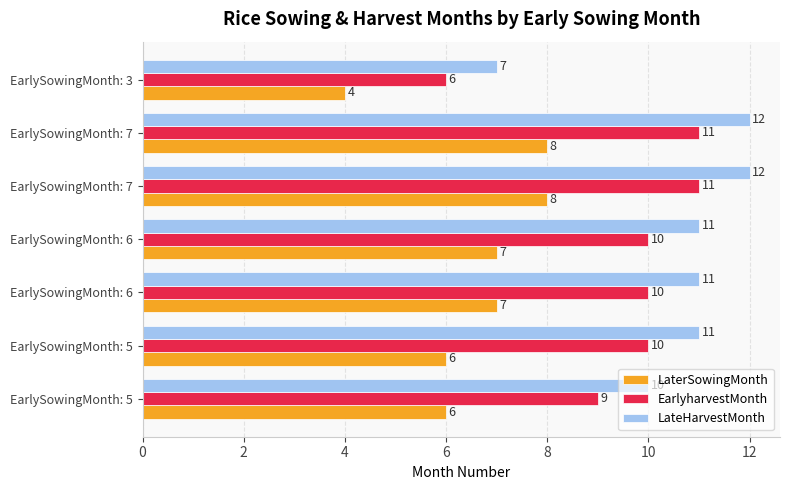

What is the difference between the maximum and minimum values in the LateHarvestMonth series?

5